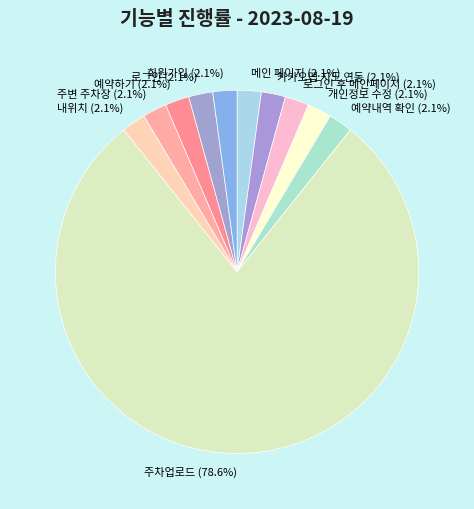

Count the number of slices in the pie.

11